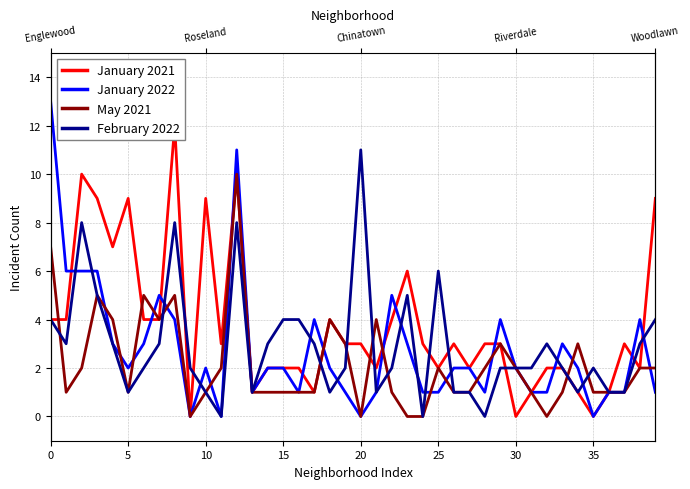

Does the chart display data point markers on the line(s)?

No